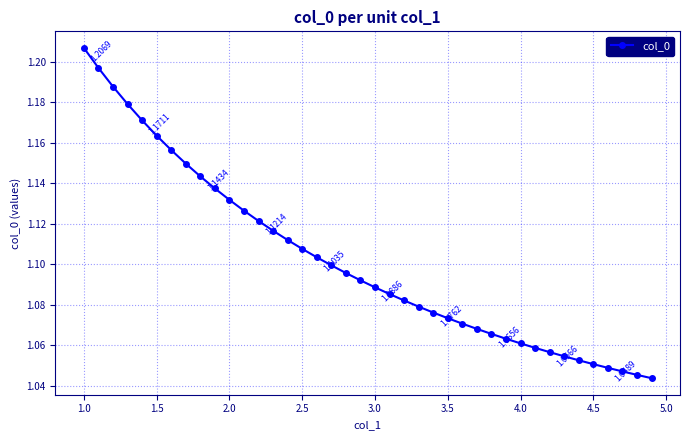

Is this an area chart (filled region under the line)?

No